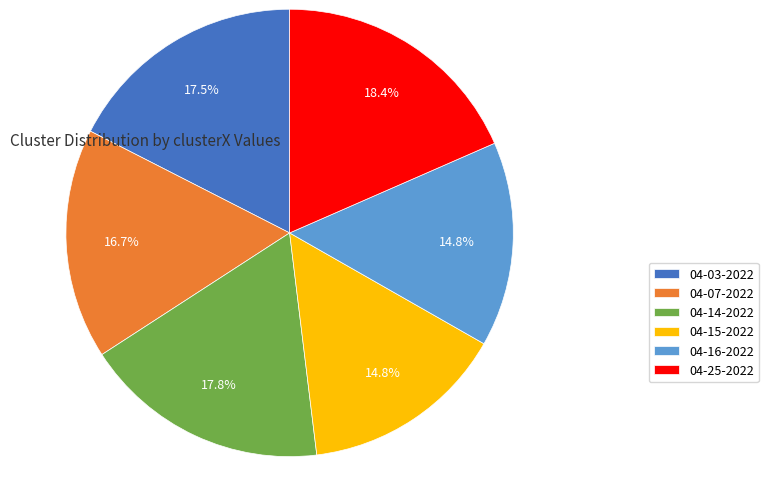

Is 04-25-2022 the majority of the pie?

No